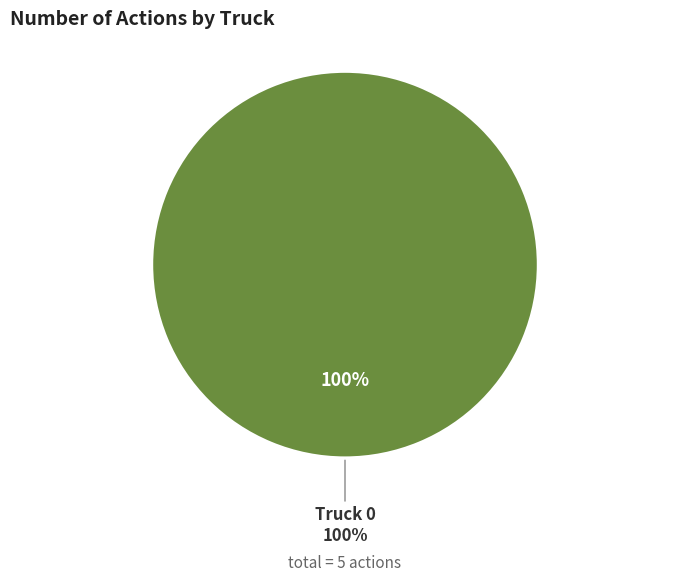

To the nearest percent, what is the combined percentage of Truck 1 and Truck 0?

100%